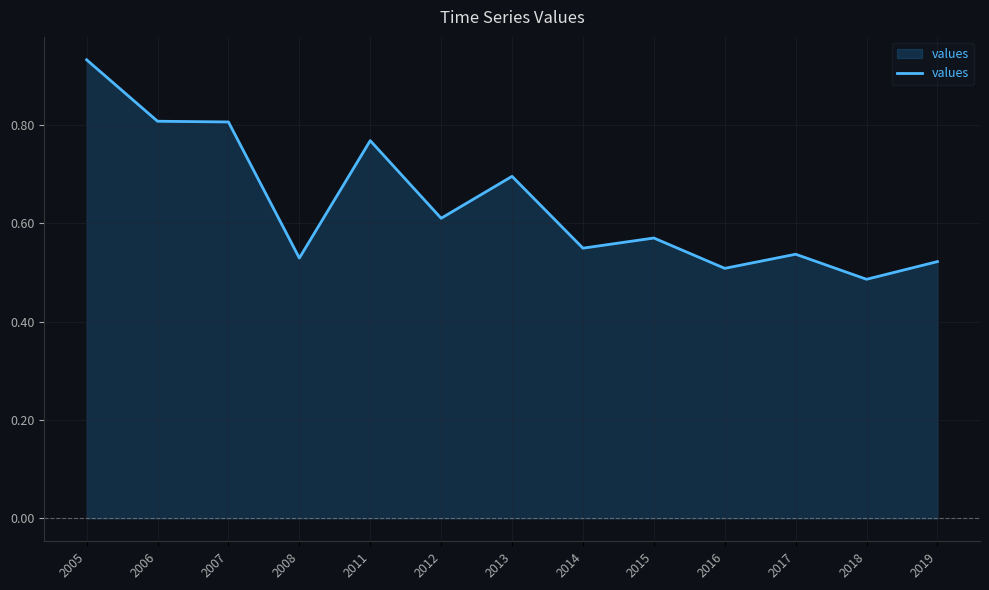

What is the difference between the maximum and minimum values?

0.4